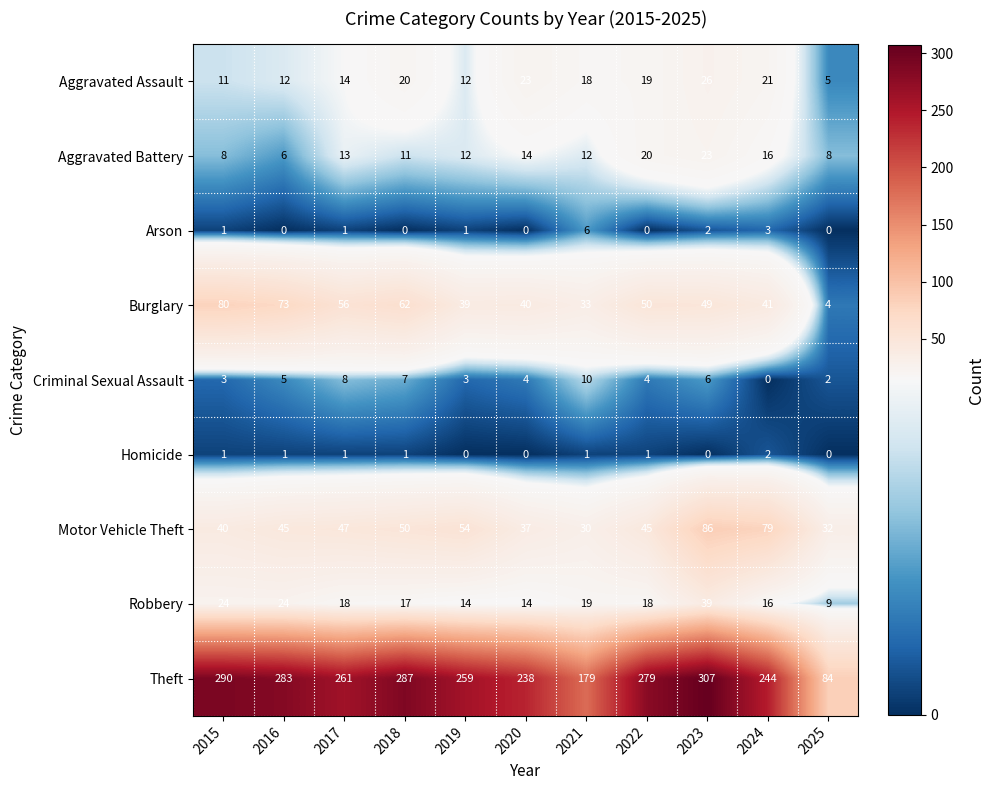

Where does the Burglary series first go above 49?

2015